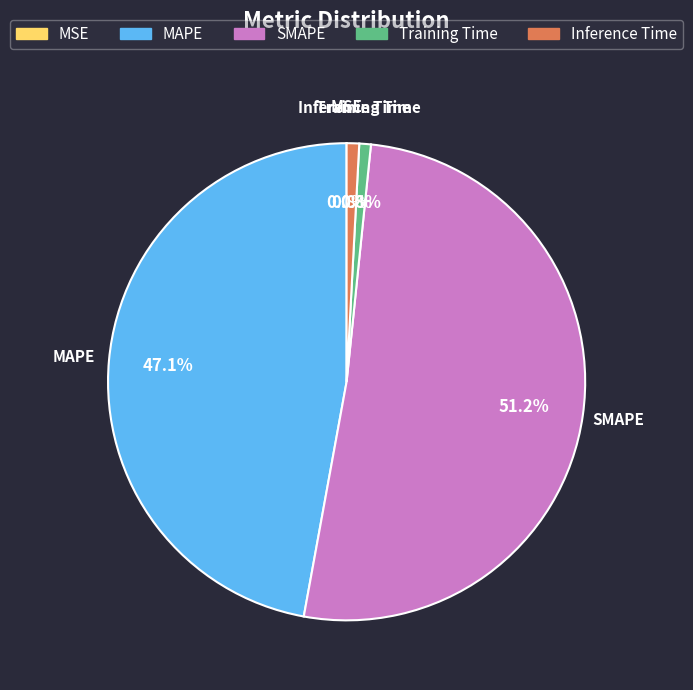

The Inference Time slice represents 1% of the pie. True or false?

True